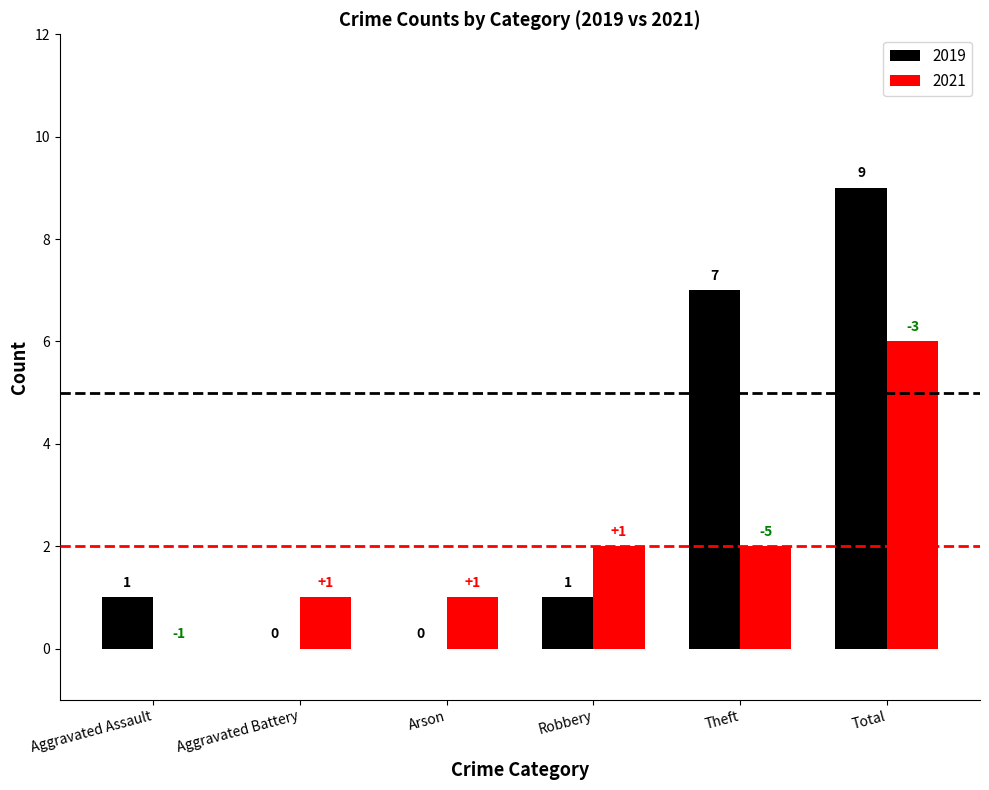

Which series has the largest total across all categories?

2019